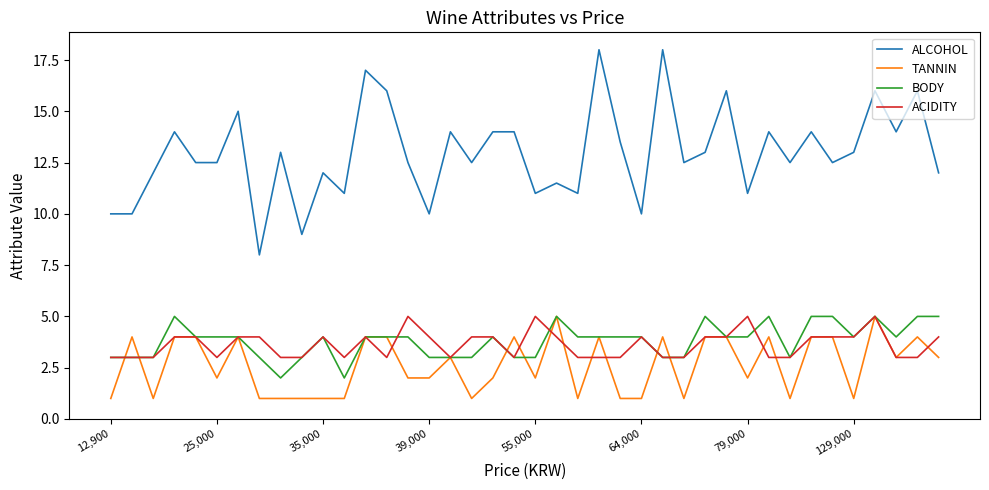

Which series has the largest range (max minus min)?

ALCOHOL